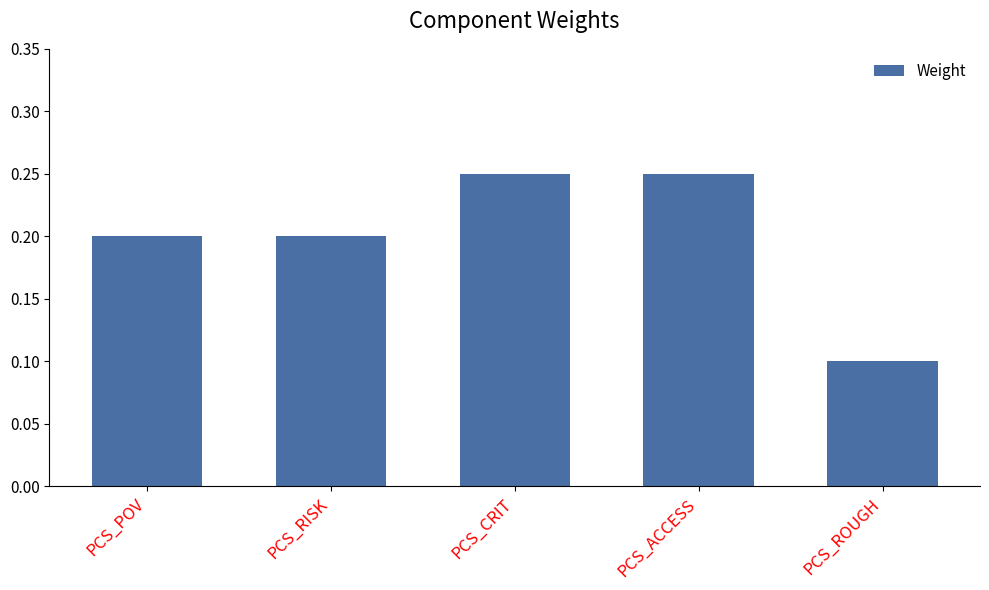

What is the minimum value shown in the chart?

0.1